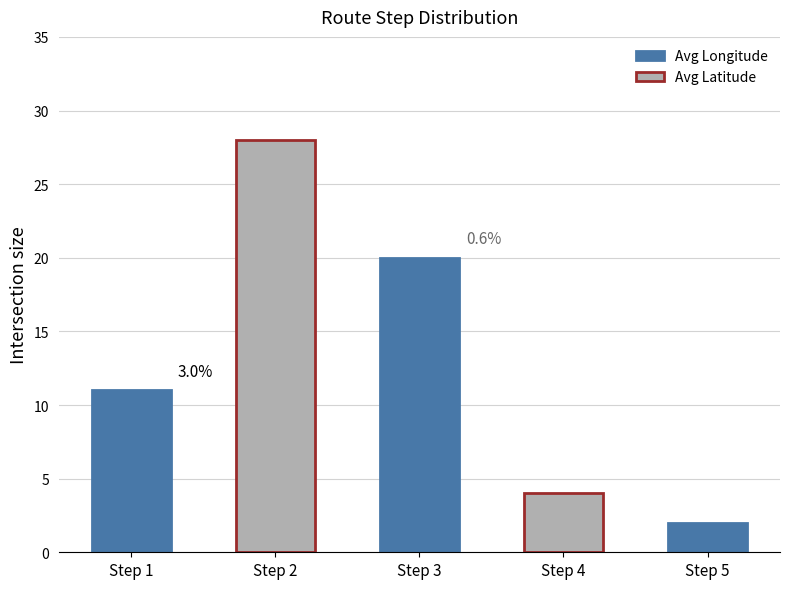

Is the value of Avg_Latitude at Step 3 greater than the value of Avg_Longitude at Step 4?

No